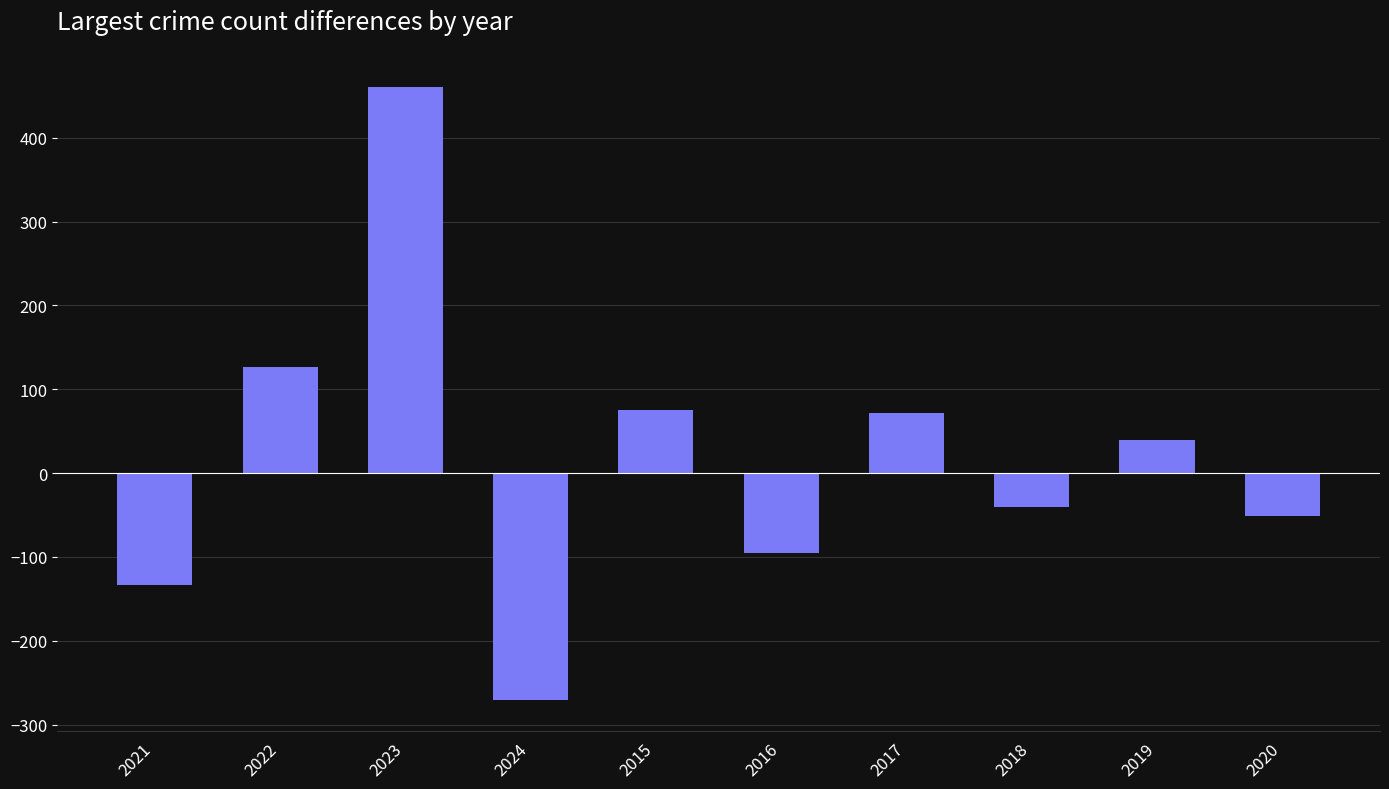

Is it true that the value at 2015 is 75?

True